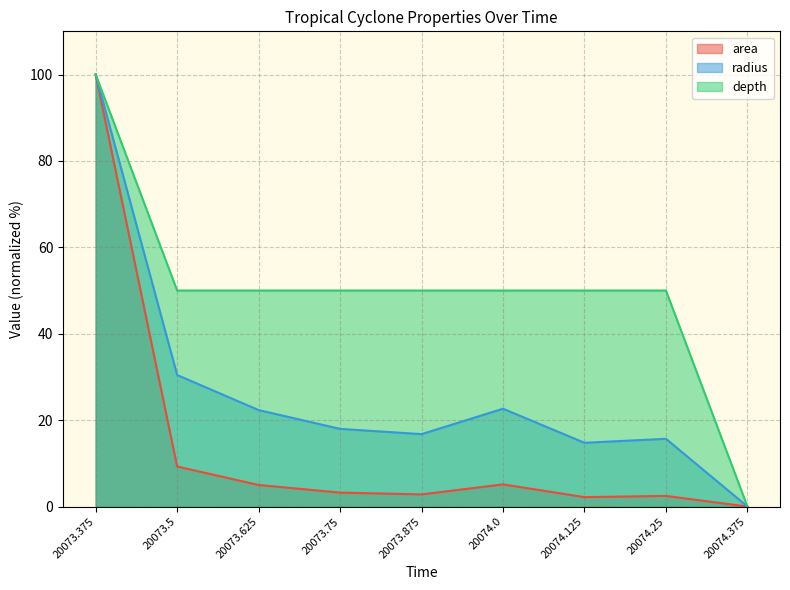

True or false: radius has a value of 21.4 at 20074.125.

False